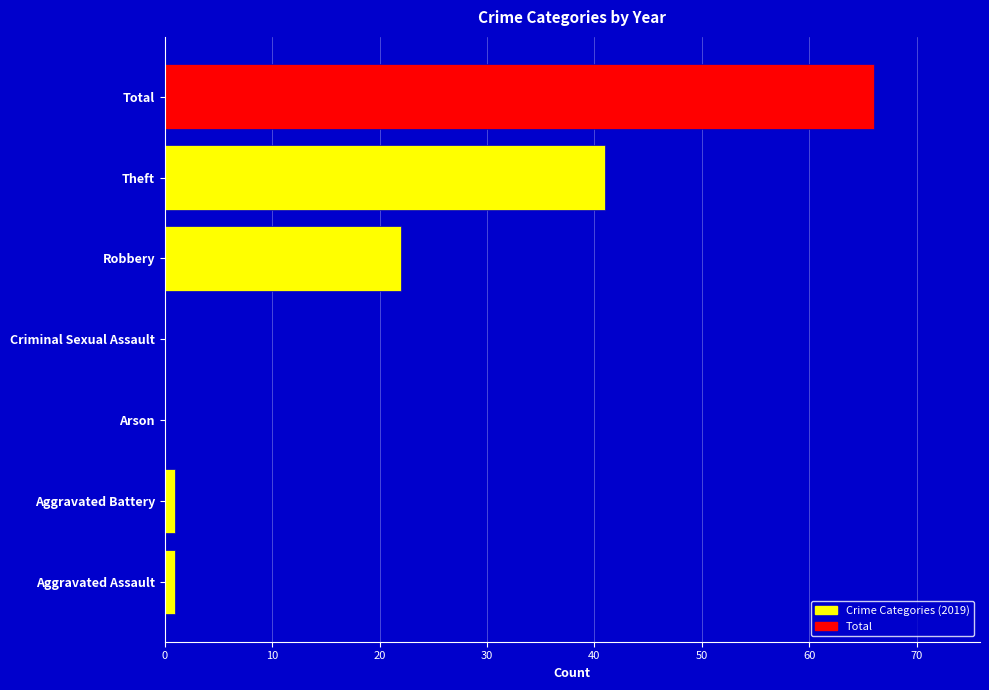

What is the sum of all values?

131